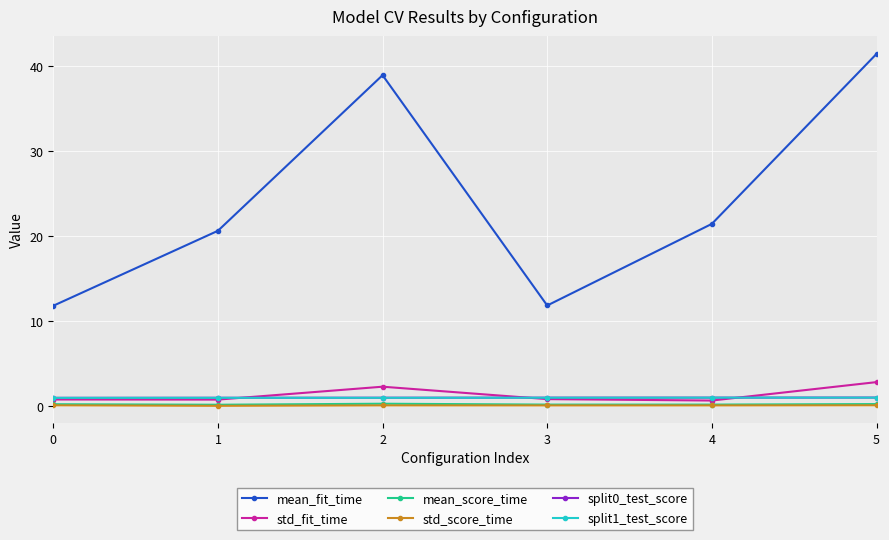

At which category does the chart reach its peak across all series?

5